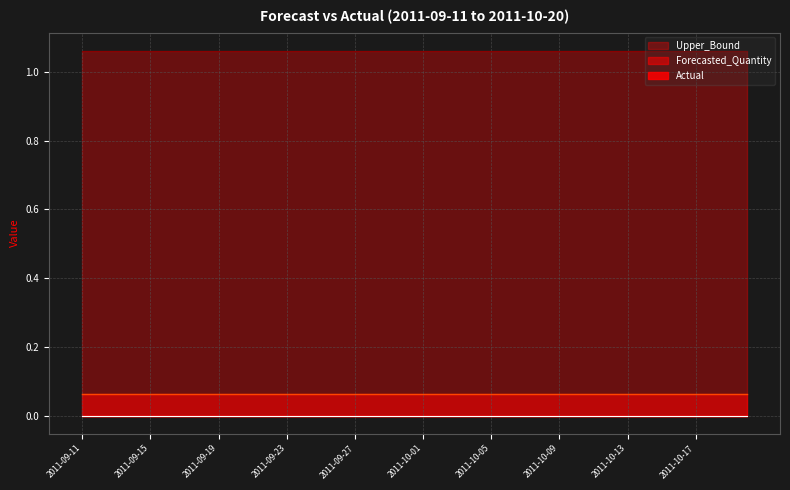

Reading left to right, what are all the values shown in this chart?

Actual: 2011-09-11=0.0	2011-09-12=0.0	2011-09-13=0.0	2011-09-14=0.0	2011-09-15=0.0	2011-09-16=0.0	2011-09-17=0.0	2011-09-18=0.0	2011-09-19=0.0	2011-09-20=0.0	2011-09-21=0.0	2011-09-22=0.0	2011-09-23=0.0	2011-09-24=0.0	2011-09-25=0.0	2011-09-26=0.0	2011-09-27=0.0	2011-09-28=0.0	2011-09-29=0.0	2011-09-30=0.0	2011-10-01=0.0	2011-10-02=0.0	2011-10-03=0.0	2011-10-04=0.0	2011-10-05=0.0	2011-10-06=0.0	2011-10-07=0.0	2011-10-08=0.0	2011-10-09=0.0	2011-10-10=0.0	2011-10-11=0.0	2011-10-12=0.0	2011-10-13=0.0	2011-10-14=0.0	2011-10-15=0.0	2011-10-16=0.0	2011-10-17=0.0	2011-10-18=0.0	2011-10-19=0.0	2011-10-20=0.0
Forecasted_Quantity: 2011-09-11=0.1	2011-09-12=0.1	2011-09-13=0.1	2011-09-14=0.1	2011-09-15=0.1	2011-09-16=0.1	2011-09-17=0.1	2011-09-18=0.1	2011-09-19=0.1	2011-09-20=0.1	2011-09-21=0.1	2011-09-22=0.1	2011-09-23=0.1	2011-09-24=0.1	2011-09-25=0.1	2011-09-26=0.1	2011-09-27=0.1	2011-09-28=0.1	2011-09-29=0.1	2011-09-30=0.1	2011-10-01=0.1	2011-10-02=0.1	2011-10-03=0.1	2011-10-04=0.1	2011-10-05=0.1	2011-10-06=0.1	2011-10-07=0.1	2011-10-08=0.1	2011-10-09=0.1	2011-10-10=0.1	2011-10-11=0.1	2011-10-12=0.1	2011-10-13=0.1	2011-10-14=0.1	2011-10-15=0.1	2011-10-16=0.1	2011-10-17=0.1	2011-10-18=0.1	2011-10-19=0.1	2011-10-20=0.1
Upper_Bound: 2011-09-11=1.1	2011-09-12=1.1	2011-09-13=1.1	2011-09-14=1.1	2011-09-15=1.1	2011-09-16=1.1	2011-09-17=1.1	2011-09-18=1.1	2011-09-19=1.1	2011-09-20=1.1	2011-09-21=1.1	2011-09-22=1.1	2011-09-23=1.1	2011-09-24=1.1	2011-09-25=1.1	2011-09-26=1.1	2011-09-27=1.1	2011-09-28=1.1	2011-09-29=1.1	2011-09-30=1.1	2011-10-01=1.1	2011-10-02=1.1	2011-10-03=1.1	2011-10-04=1.1	2011-10-05=1.1	2011-10-06=1.1	2011-10-07=1.1	2011-10-08=1.1	2011-10-09=1.1	2011-10-10=1.1	2011-10-11=1.1	2011-10-12=1.1	2011-10-13=1.1	2011-10-14=1.1	2011-10-15=1.1	2011-10-16=1.1	2011-10-17=1.1	2011-10-18=1.1	2011-10-19=1.1	2011-10-20=1.1